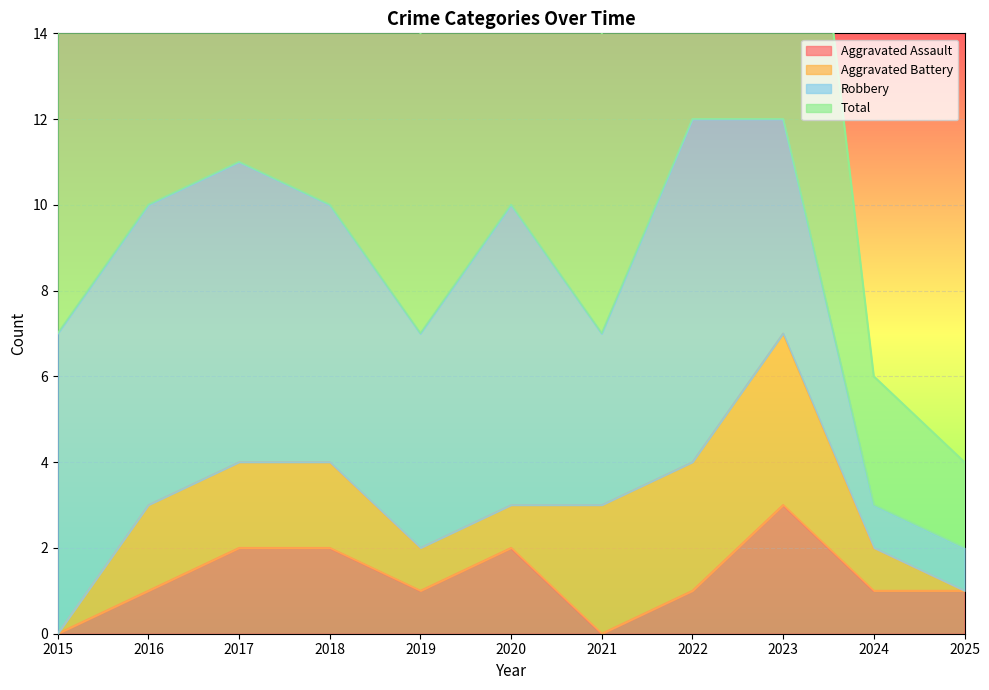

Read the Total value at 2016, to the nearest 5.

10